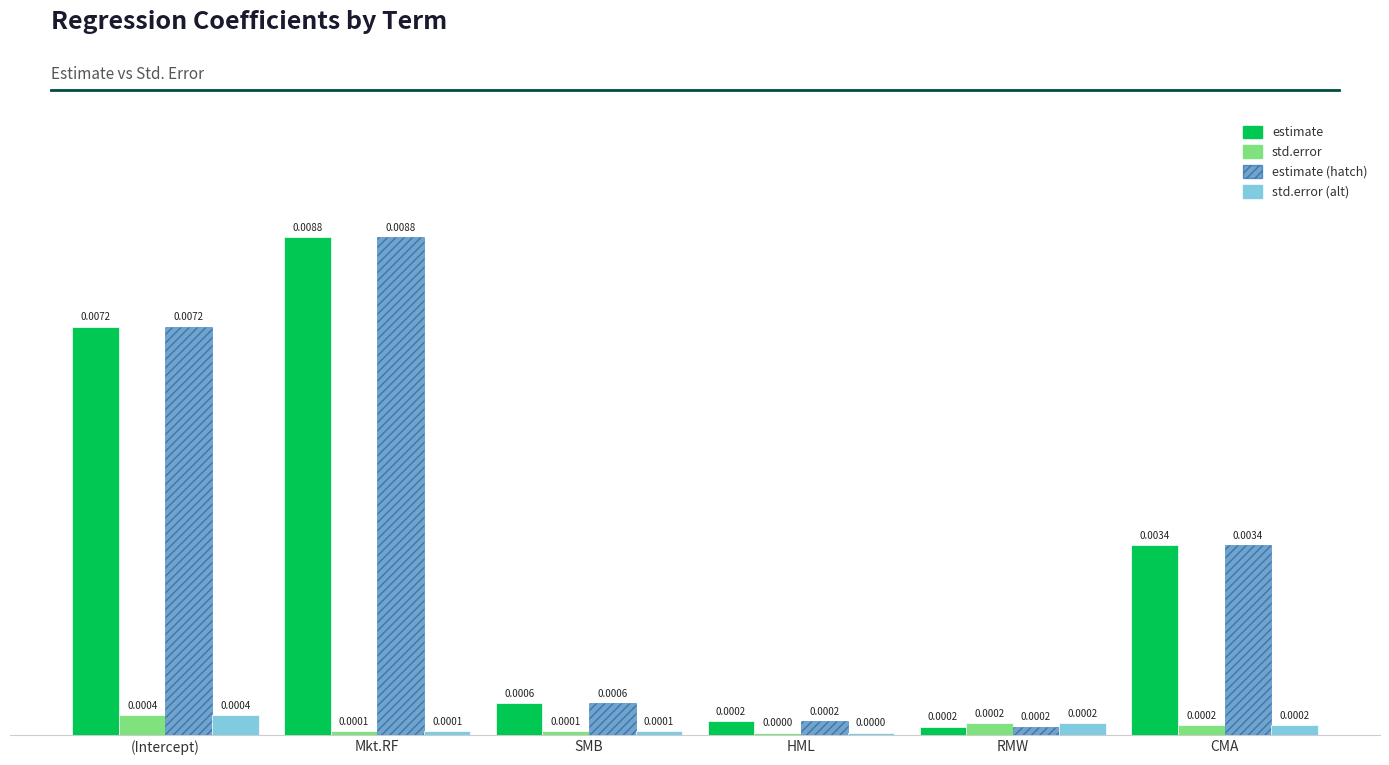

Which label corresponds to the largest value in the chart?

Mkt.RF